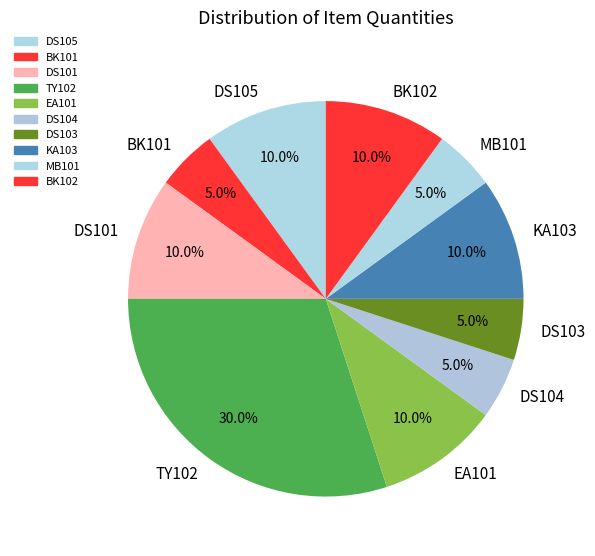

Count the number of slices in the pie.

10